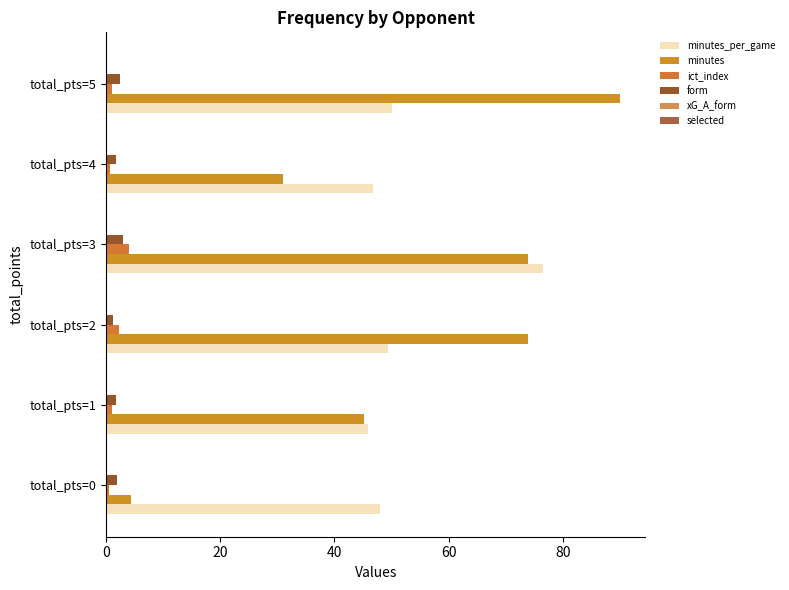

Rank the series by their maximum value, from lowest to highest.

xG_A_form, selected, form, ict_index, minutes_per_game, minutes